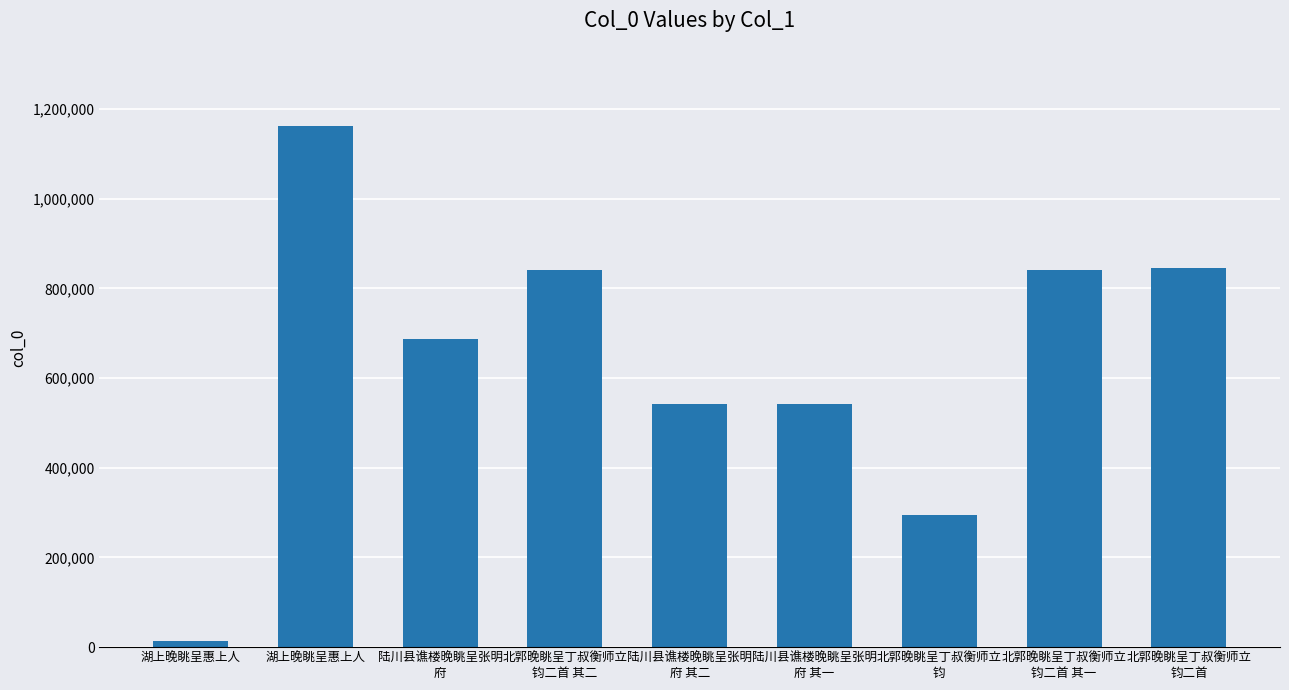

True or false: the data shows 402309 at 北郭晚眺呈丁叔衡师立
钧.

False